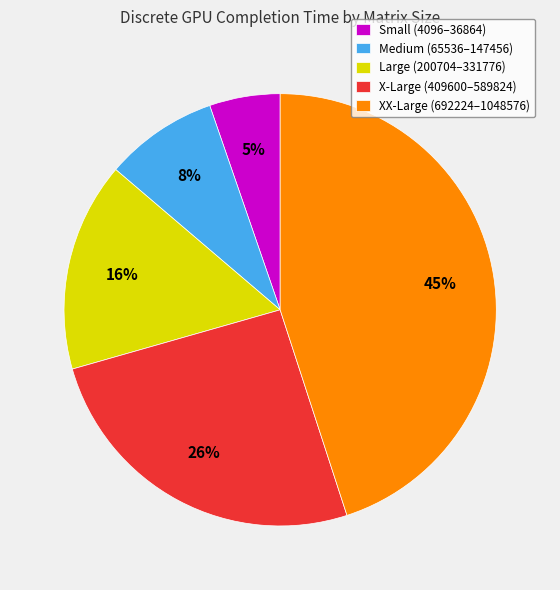

What percentage is the Small (4096–36864) slice, to the nearest percent?

5%